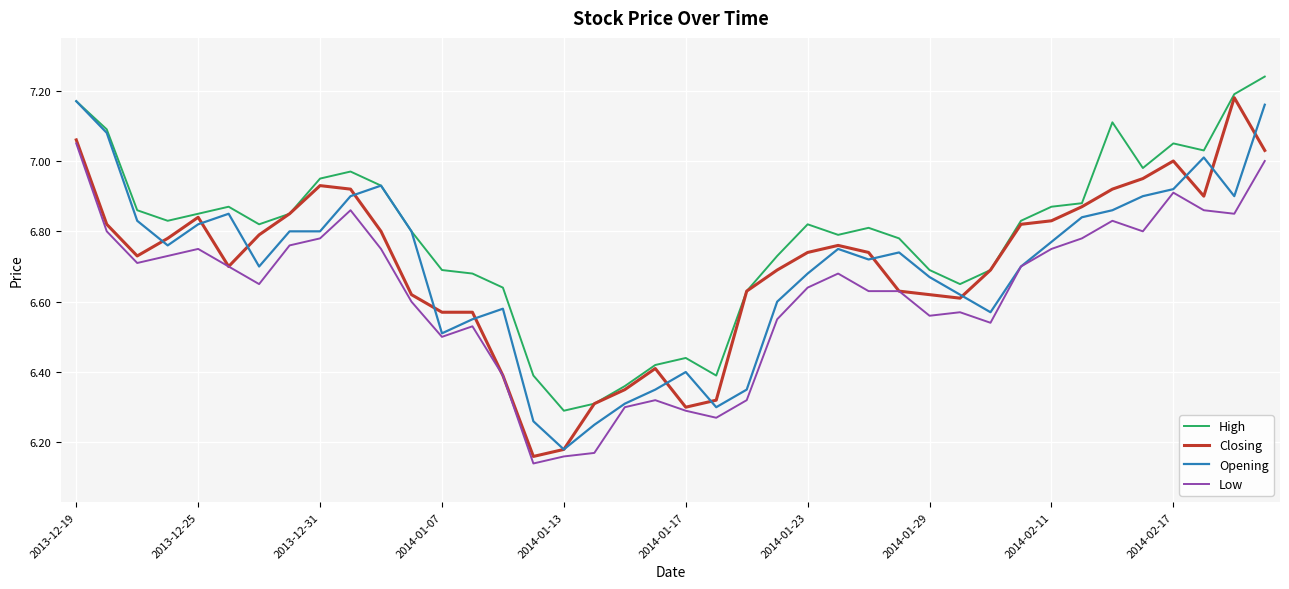

True or false: High and Low intersect in this chart.

False